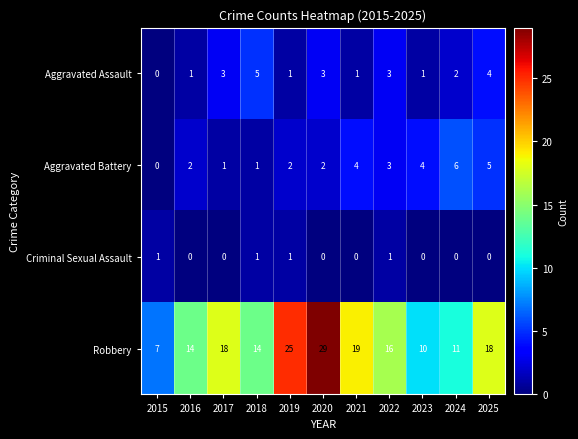

Which series has the largest total across all categories?

Robbery